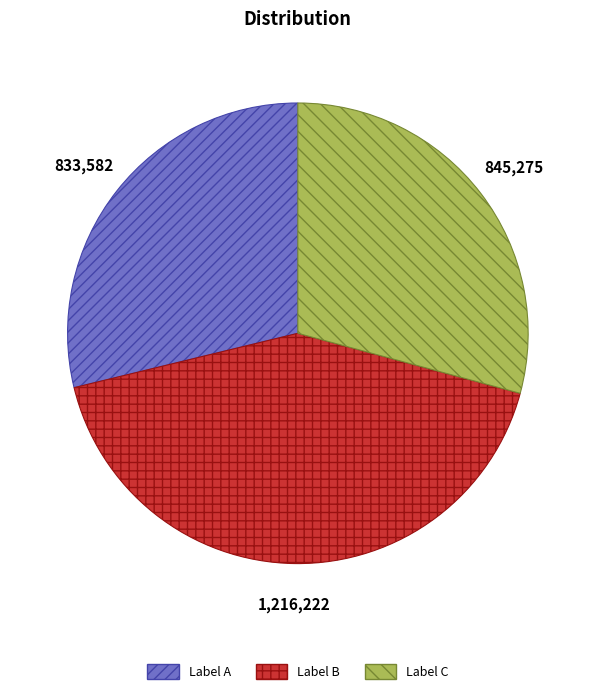

Does any single category account for the majority?

No